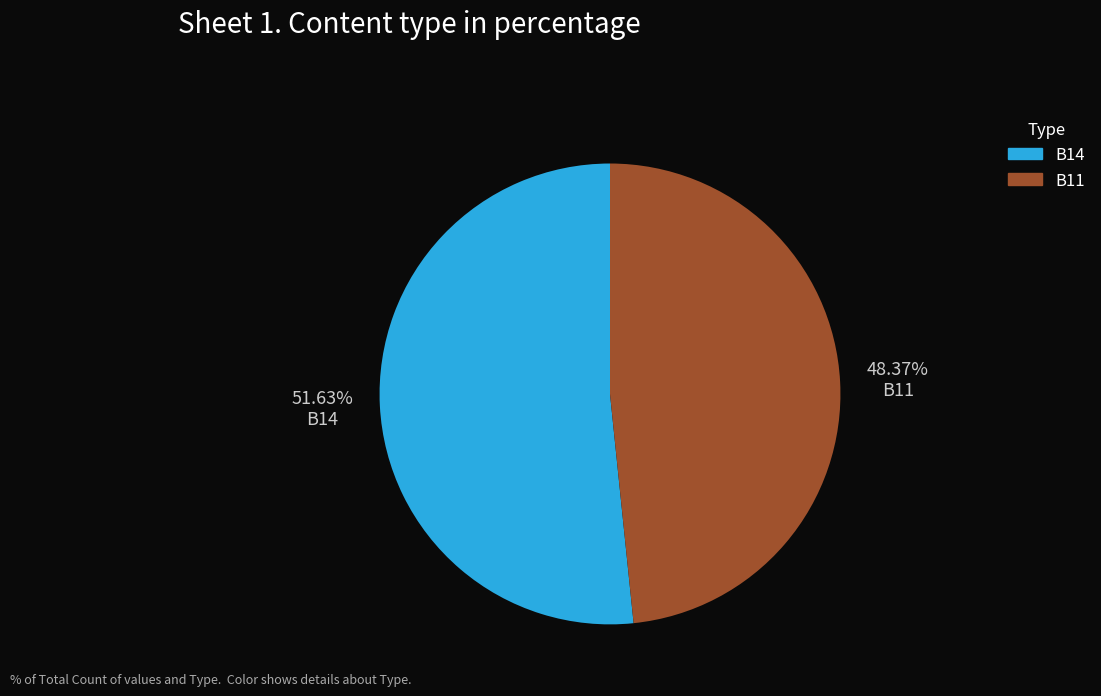

Is it true that B11 is 54% of the pie?

False